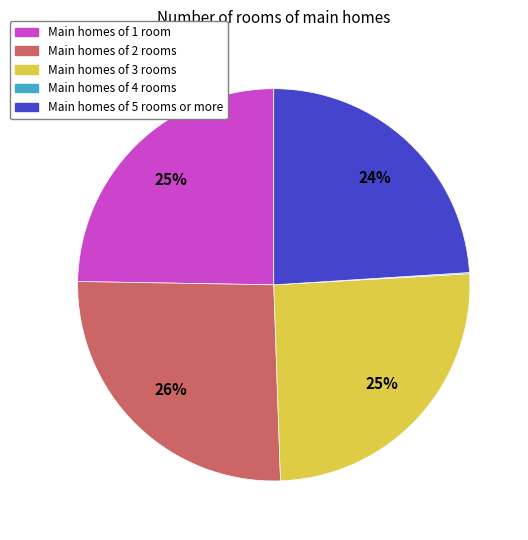

To the nearest percent, what is the difference between the largest and smallest slice percentages?

26%